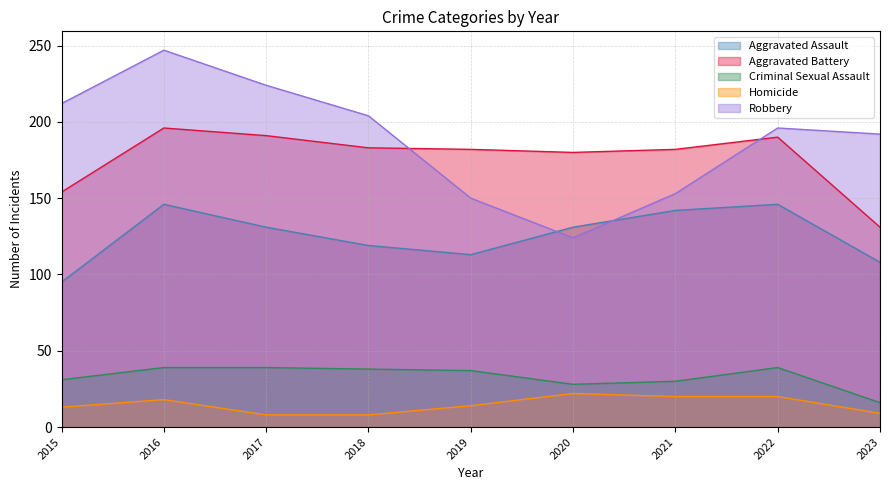

Which series changed the most between 2015 and 2019?

Robbery